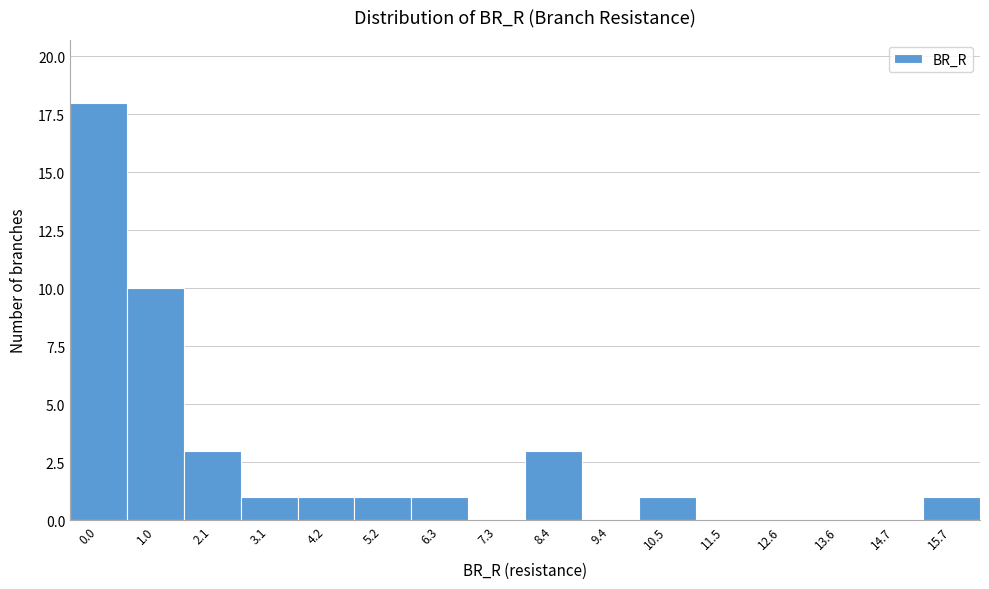

Reading left to right, extract all data points from this chart.

0.0=18	1.0=10	2.1=3	3.1=1	4.2=1	5.2=1	6.3=1	7.3=0	8.4=3	9.4=0	10.5=1	11.5=0	12.6=0	13.6=0	14.7=0	15.7=1